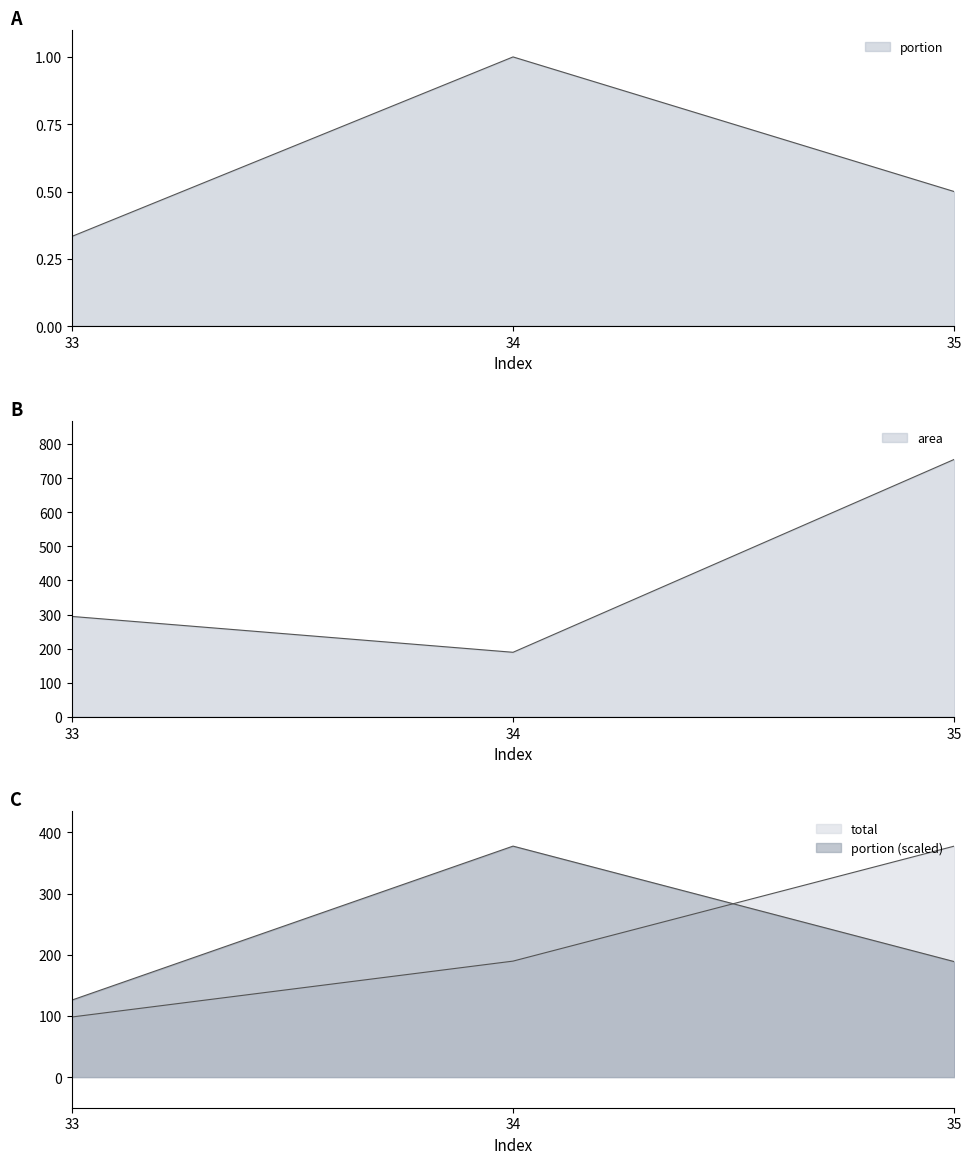

Reading left to right, what are all the values shown in this chart?

area: 294.7	189.6	754.9
portion: 0.3	1.0	0.5
total: 98.2	189.6	377.5